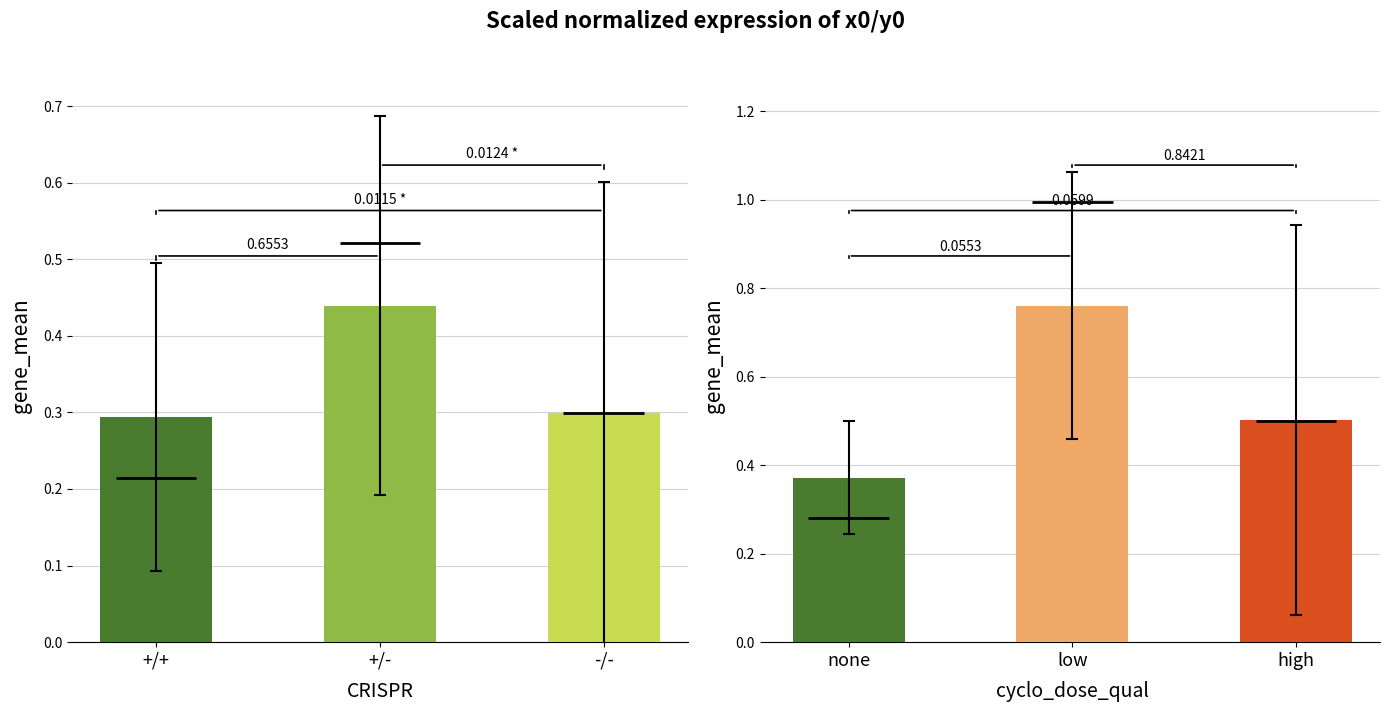

Is the value of y0 at +/+ greater than the value of x0 at -/-?

Yes